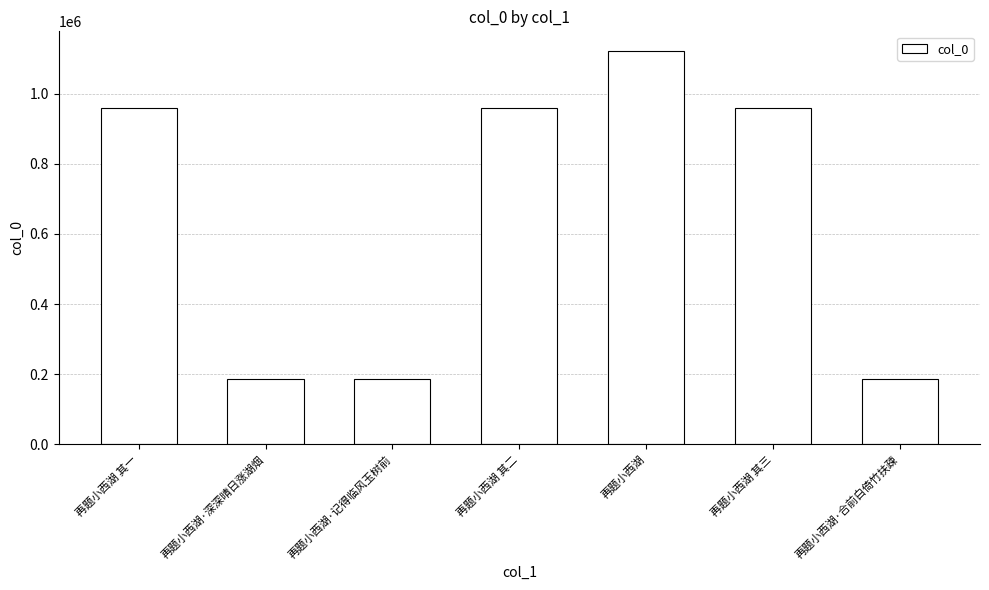

What is the change in value from 再题小西湖·深深晴日涨湖烟 to 再题小西湖 其三?

+773367